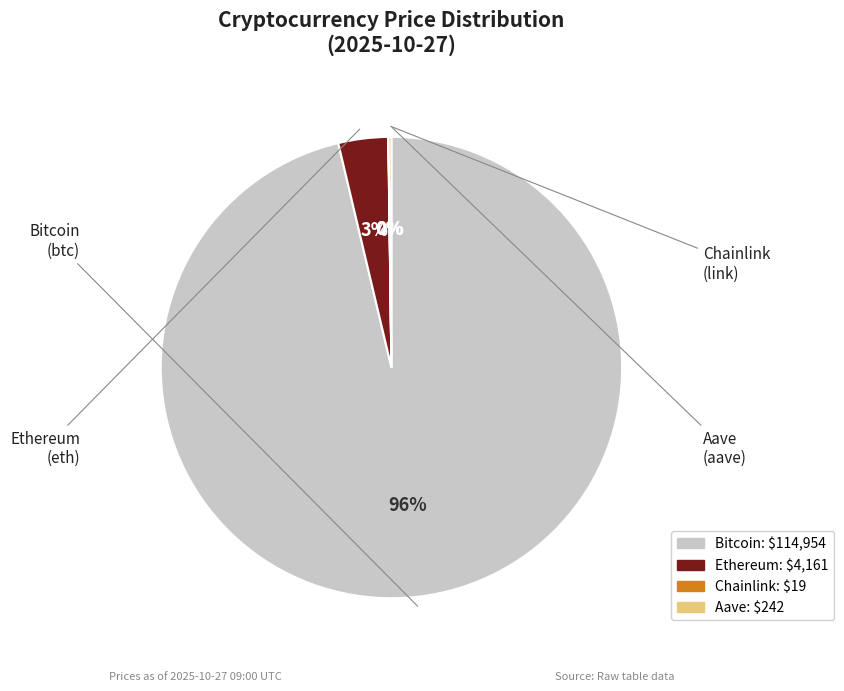

To the nearest percent, what is the average slice percentage?

25%